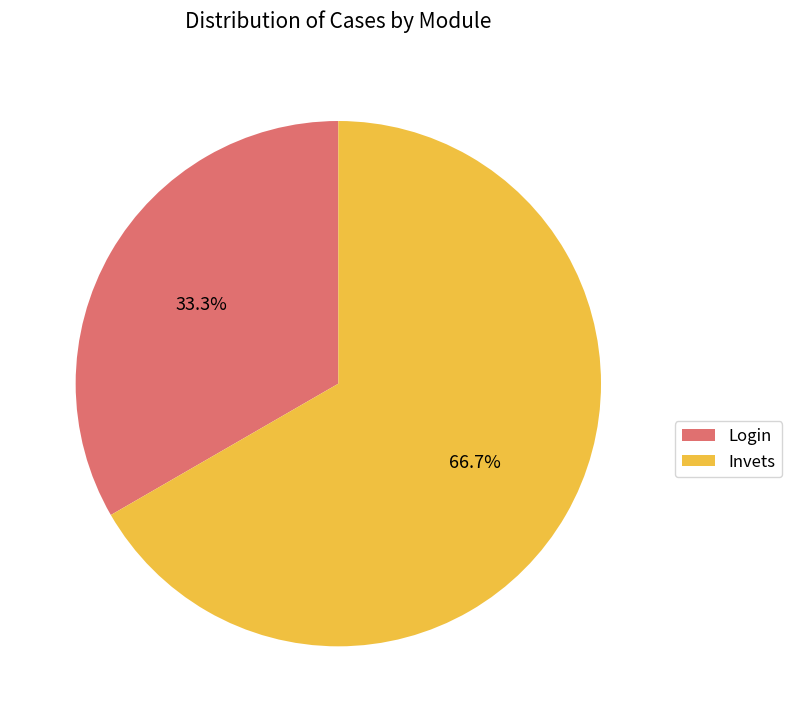

What is the total percentage of Invets and Login?

100.0%